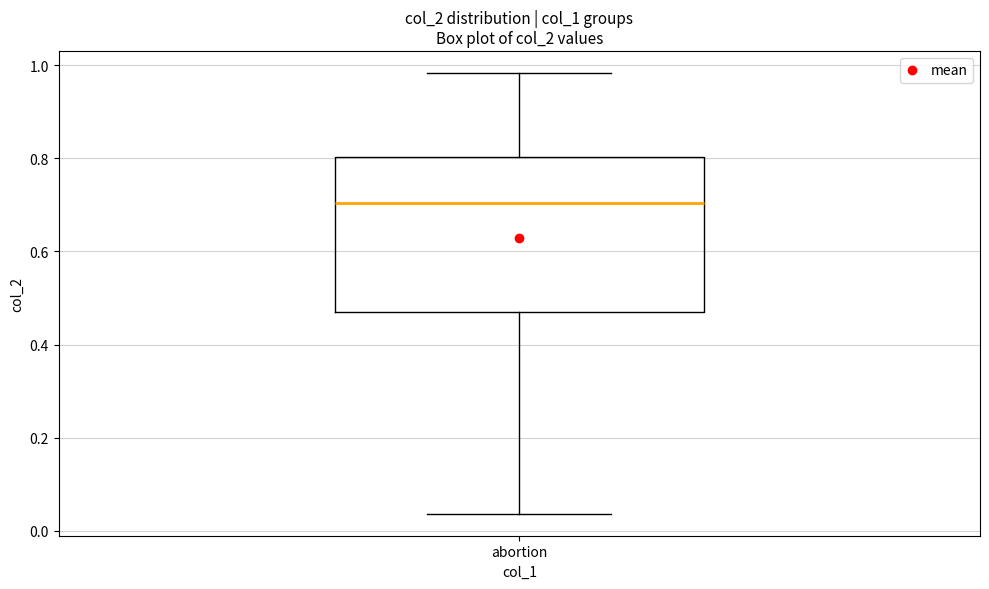

Read this box plot against the y-axis: the position of the median line, the range covered by the box, and the ends of both whiskers. The values are not printed on the chart, so give them approximately, as read against the axis.

median 0.70, box 0.46 to 0.80, whiskers 0.04 to 0.98